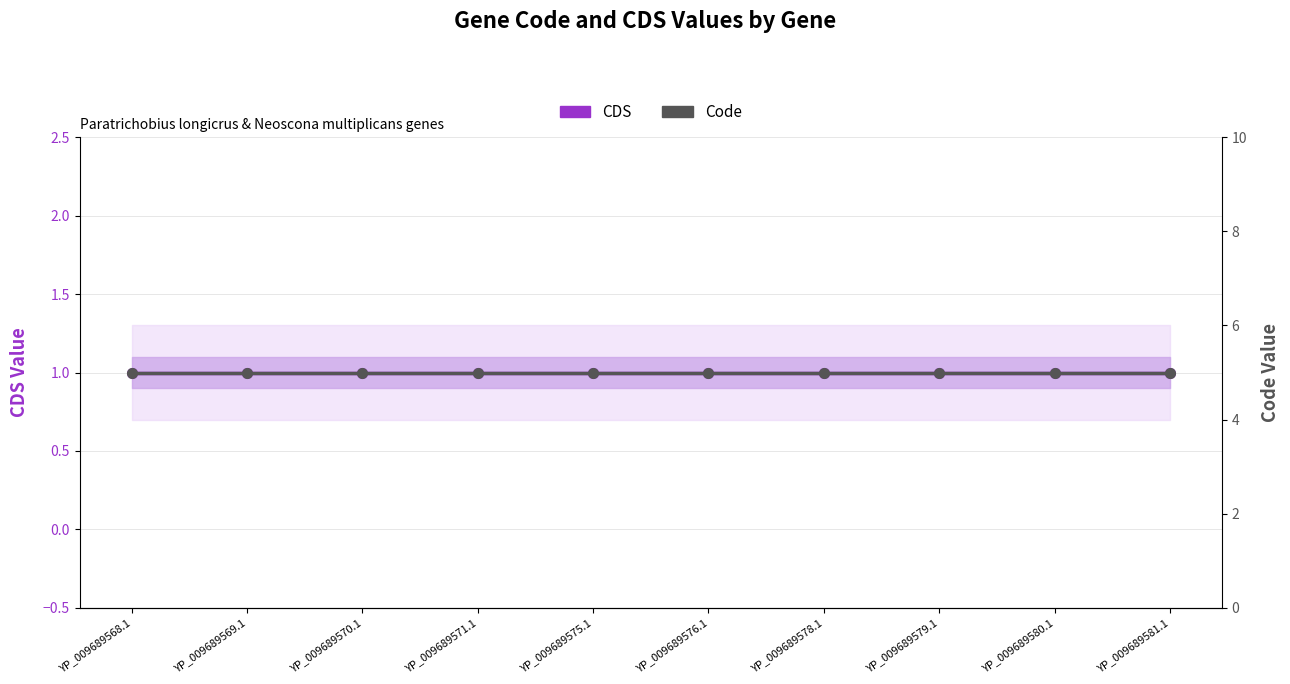

The value of Code at YP_009689578.1 is 7. True or false?

False